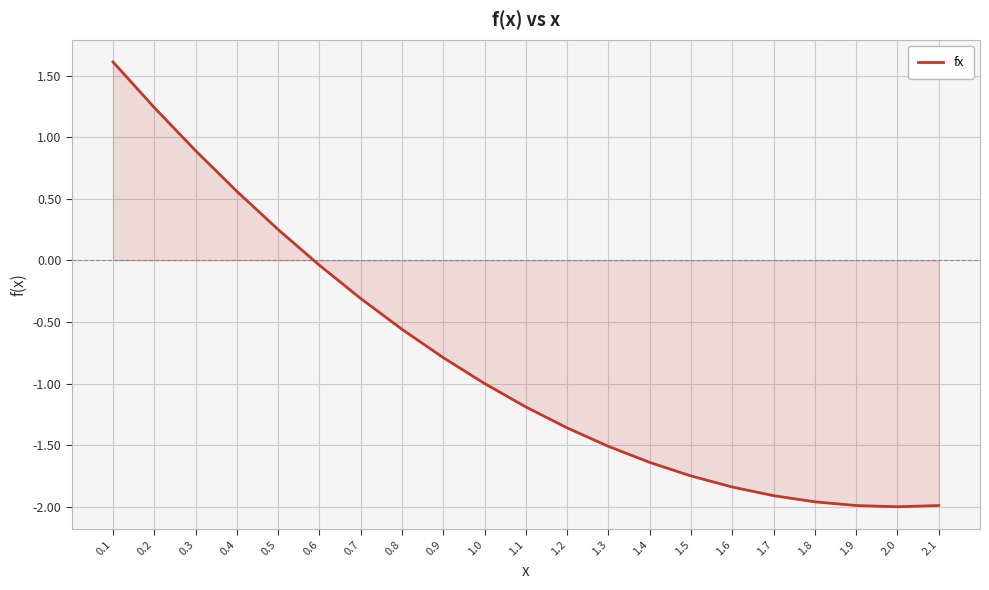

What is the change in value from 1.7 to 2.1?

-0.1